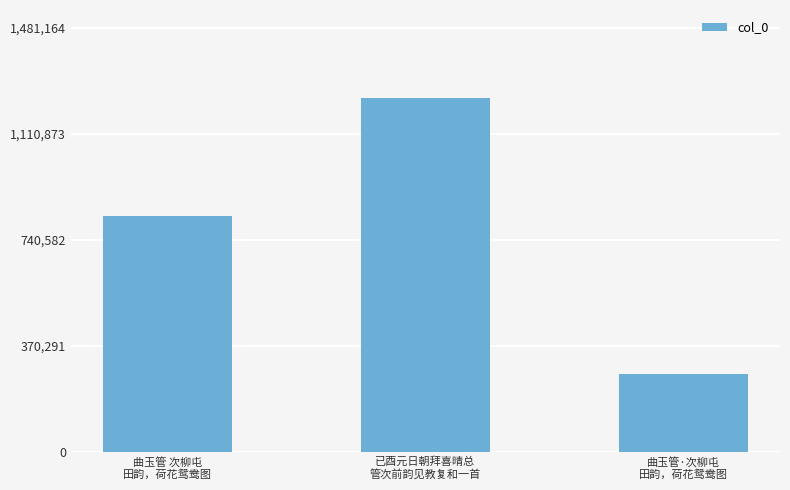

What is the label of the 3rd bar from the left?

曲玉管·次柳屯
田韵，荷花鸳鸯图